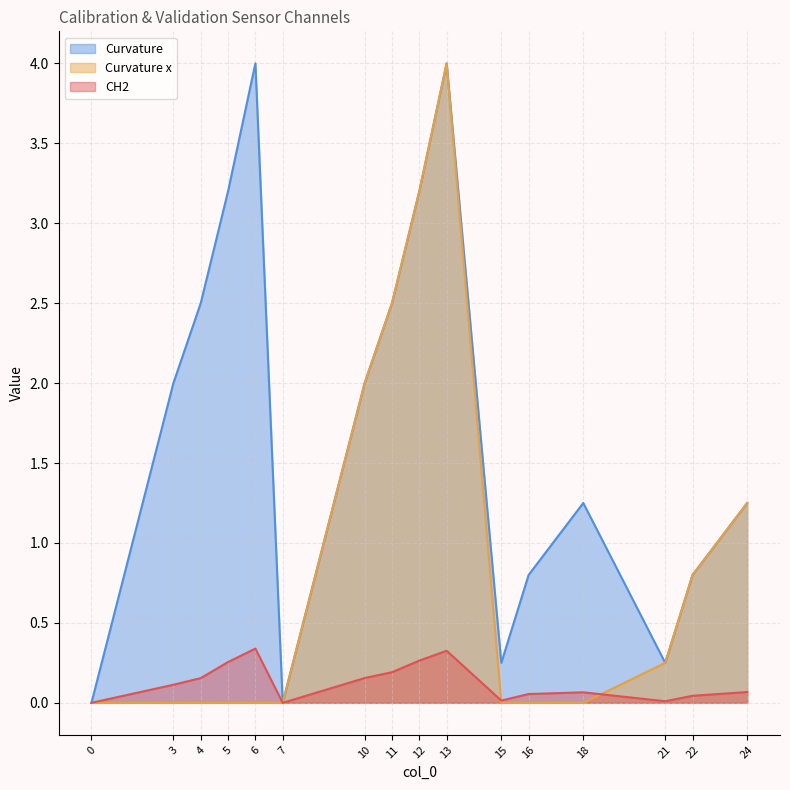

List the labels in order of Curvature value, largest first.

6, 13, 5, 12, 4, 11, 3, 10, 18, 24, 16, 22, 15, 21, 0, 7